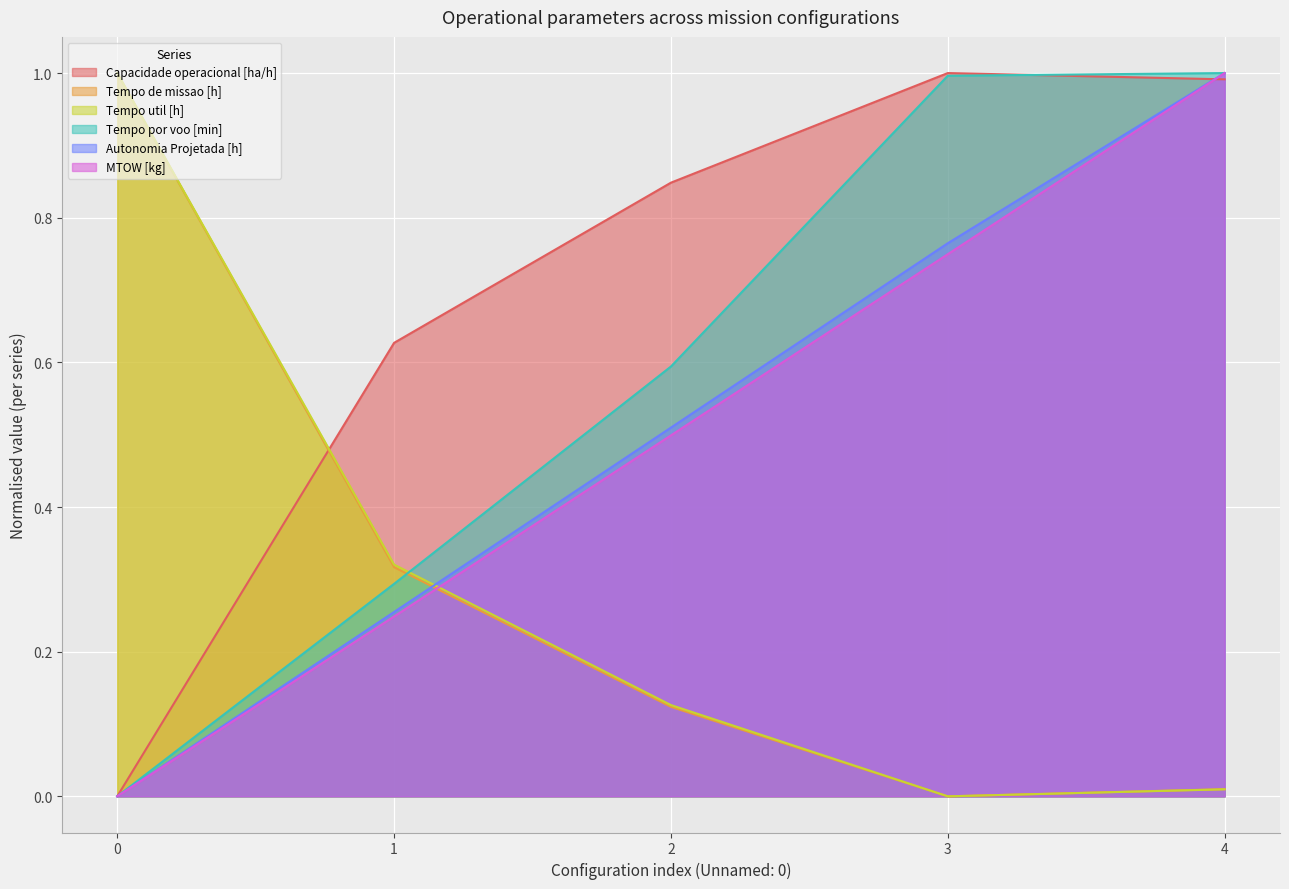

The value of Autonomia Projetada [h] at 0 is -0.5. True or false?

False